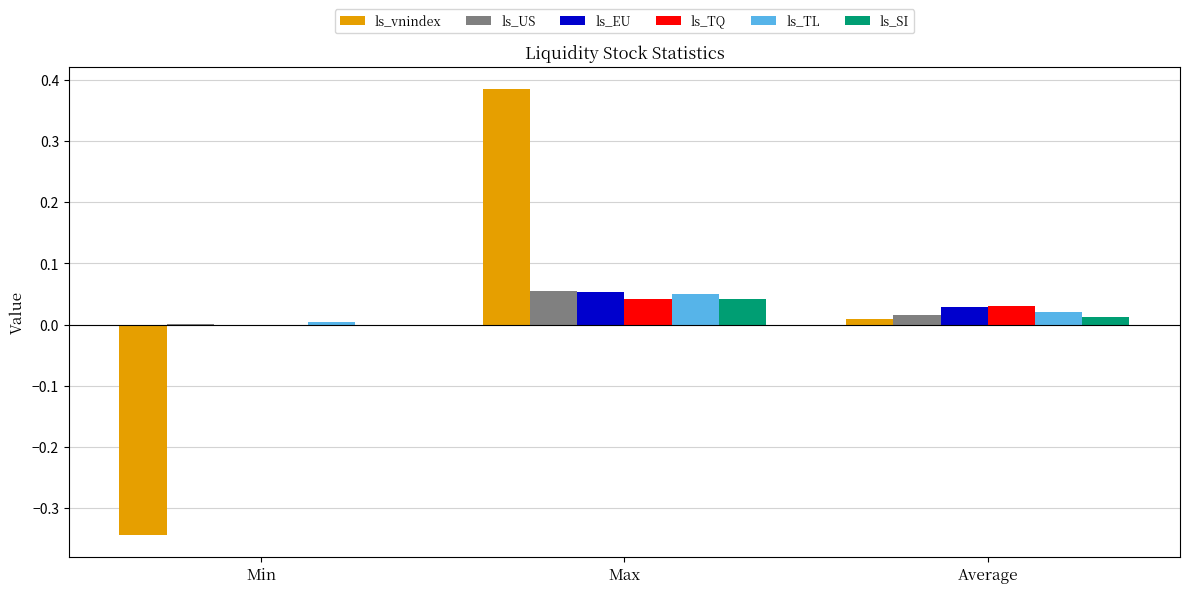

Which label corresponds to the largest value in the chart?

Max